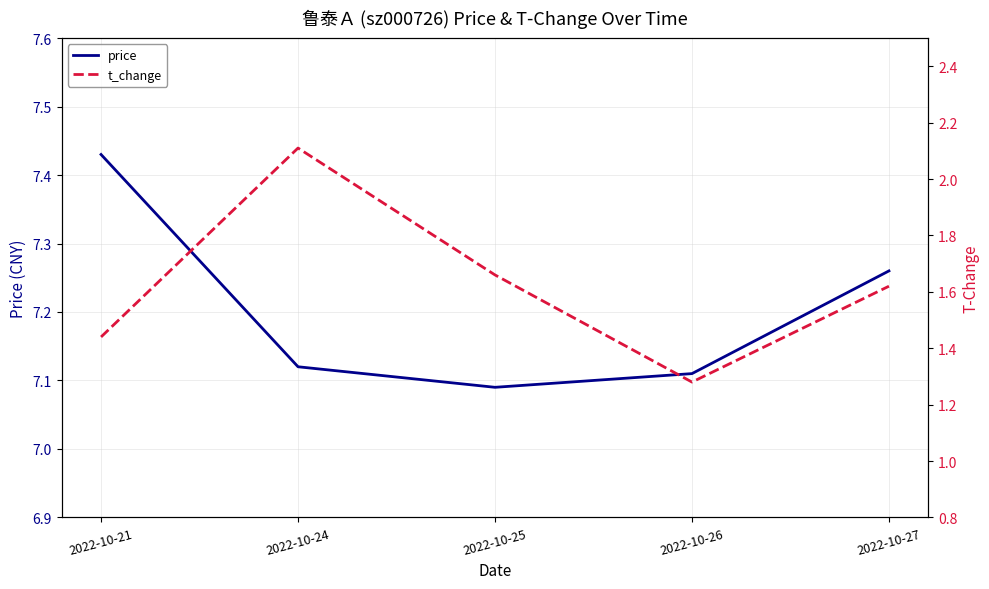

Does the chart have visible grid lines?

Yes